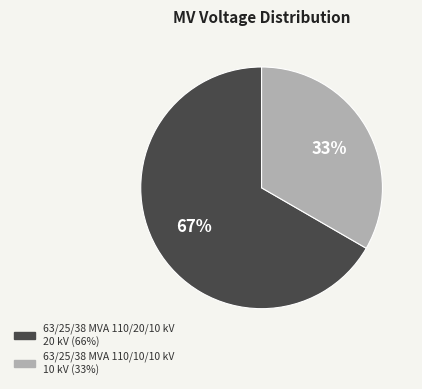

What is the ratio of the value at 63/25/38 MVA 110/20/10 kV to the value at 63/25/38 MVA 110/10/10 kV?

2.0